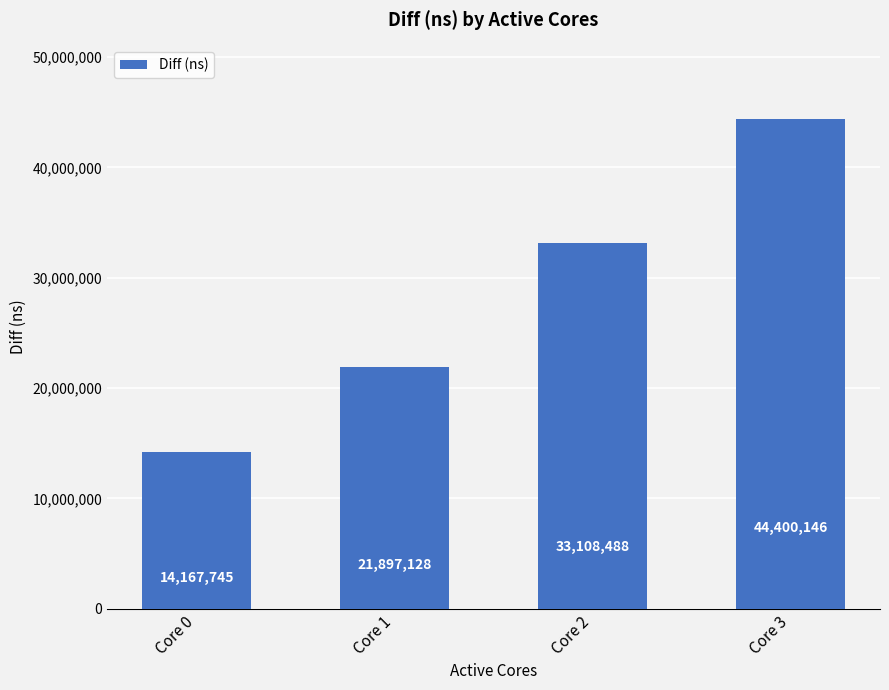

What is the value of the 4th bar from the left?

44400146